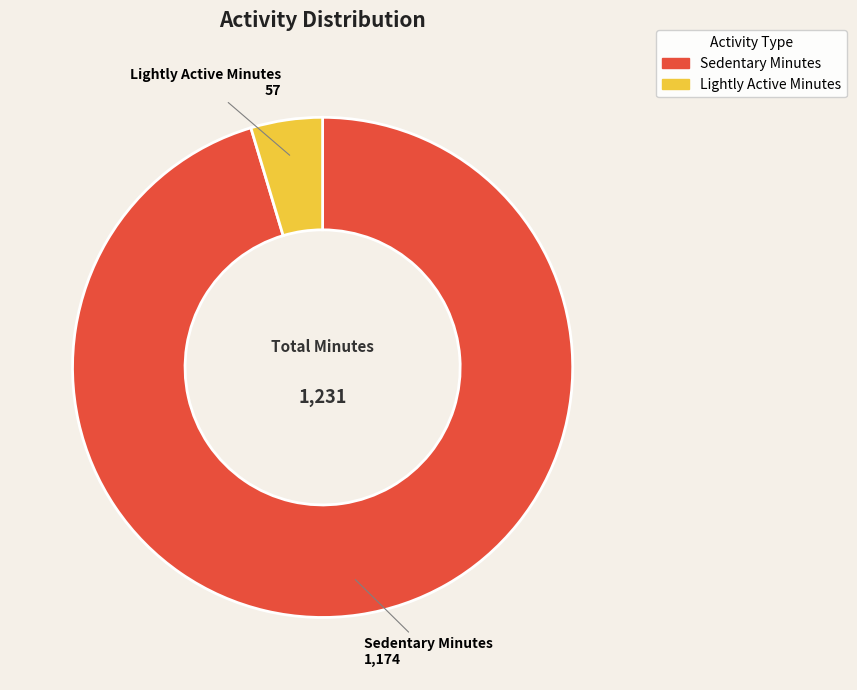

Does any single category account for the majority?

Yes